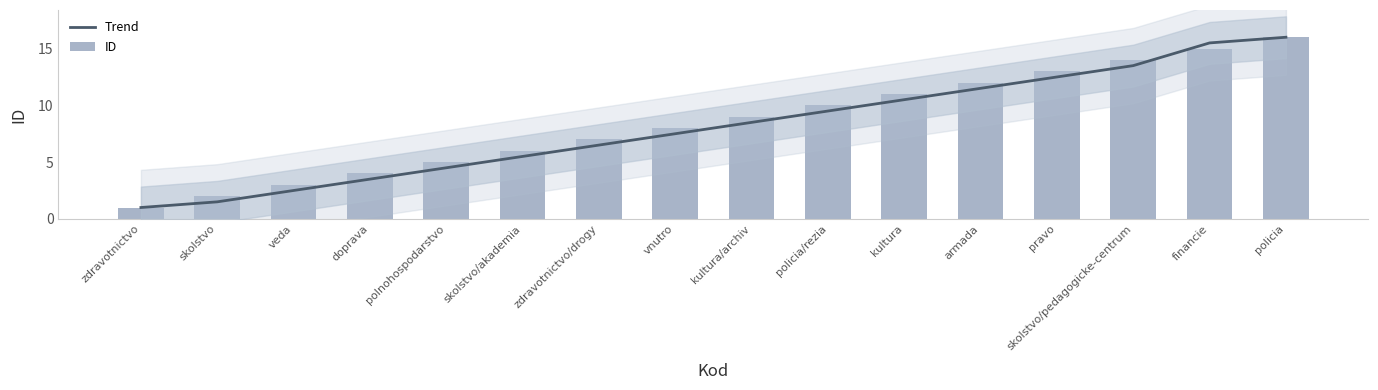

Reading right to left, list all the values displayed in this chart.

Trend: 16.0	15.5	13.5	12.5	11.5	10.5	9.5	8.5	7.5	6.5	5.5	4.5	3.5	2.5	1.5	1.0
ID: 16.0	15.0	14.0	13.0	12.0	11.0	10.0	9.0	8.0	7.0	6.0	5.0	4.0	3.0	2.0	1.0